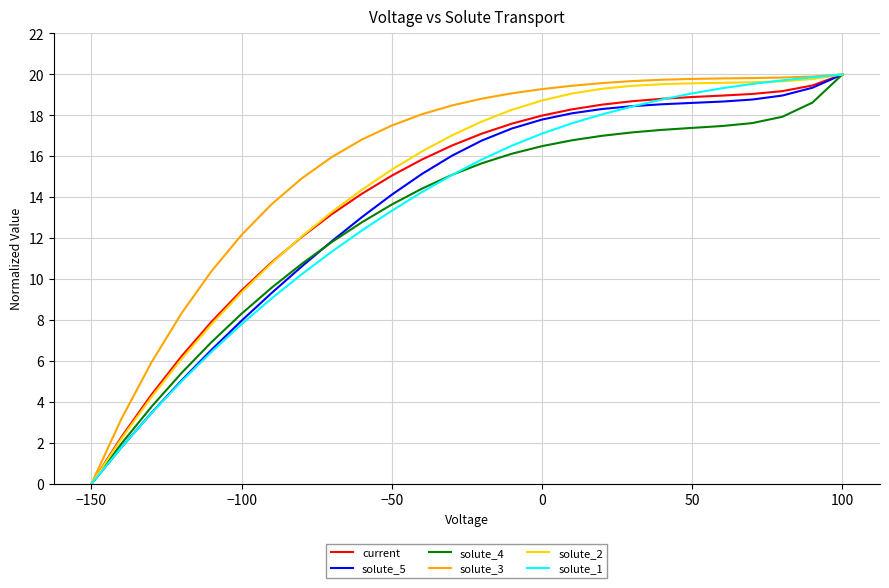

What is the highest value of the solute_3 series?

20.0